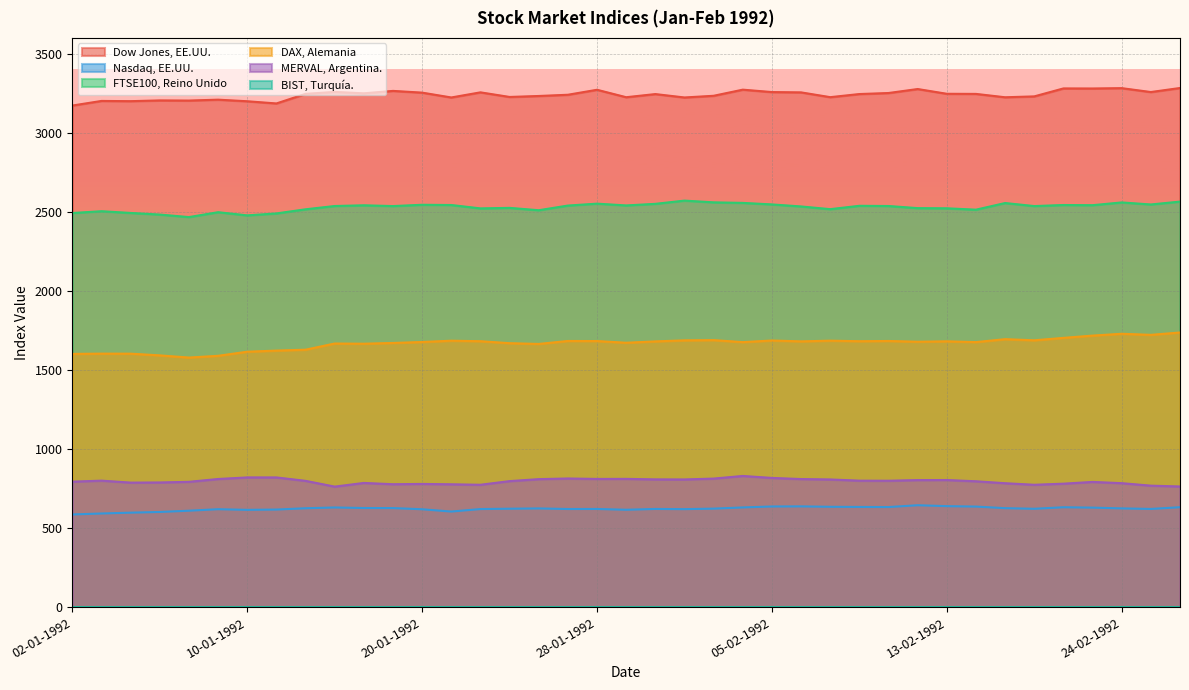

How many distinct data groups are displayed?

6